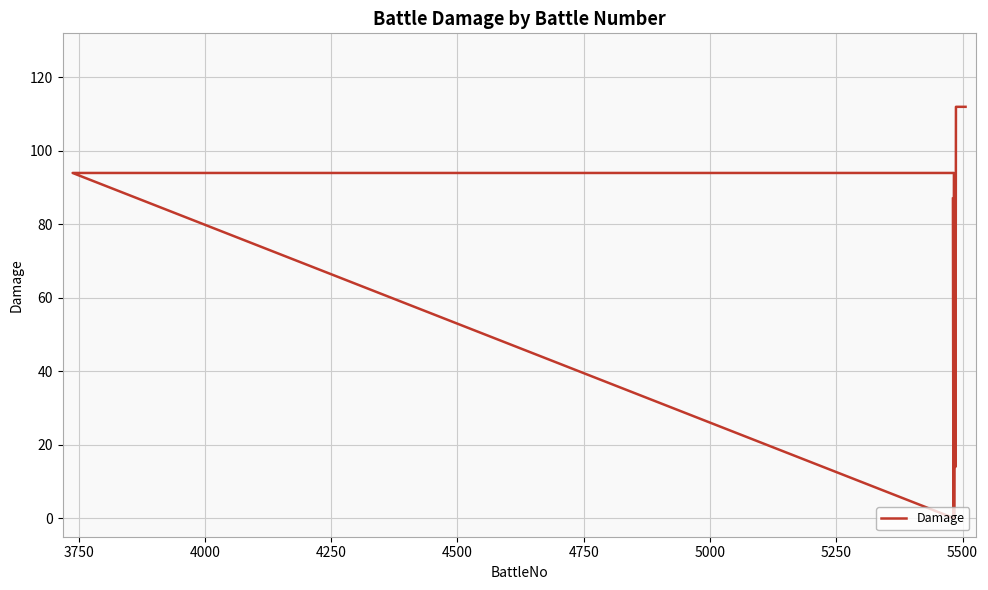

How many interior local valleys (lower than both neighbors) does the data have?

3